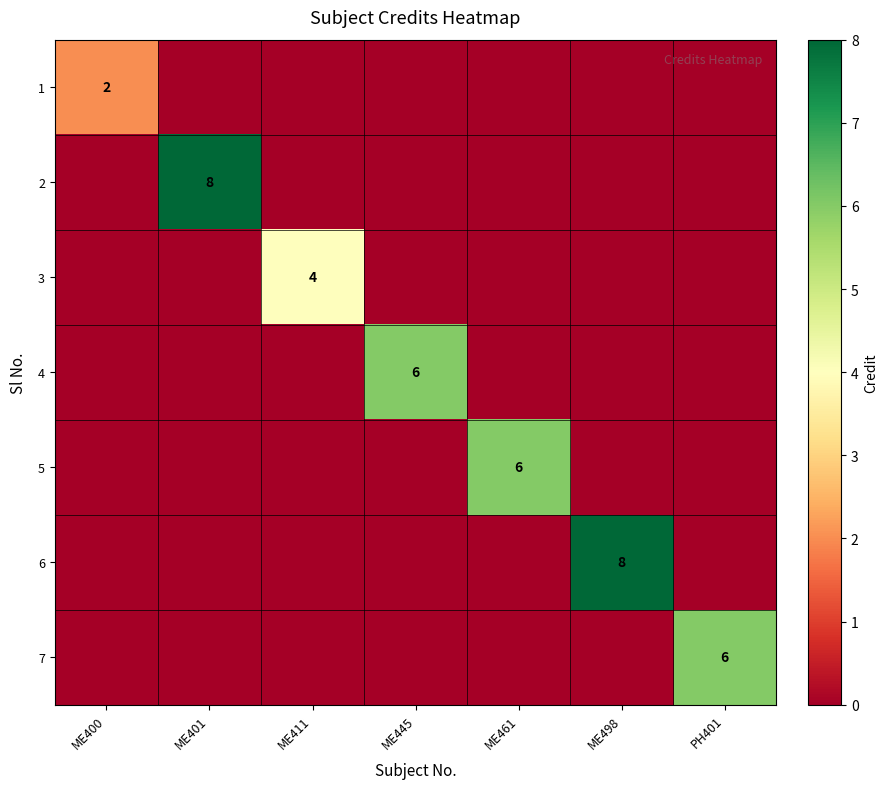

Where is 2 nearest to the value 4?

ME400